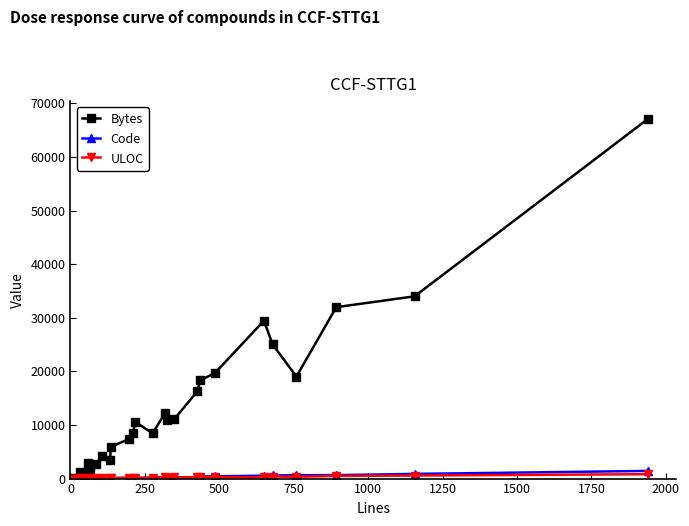

Which series has the largest total across all categories?

Bytes